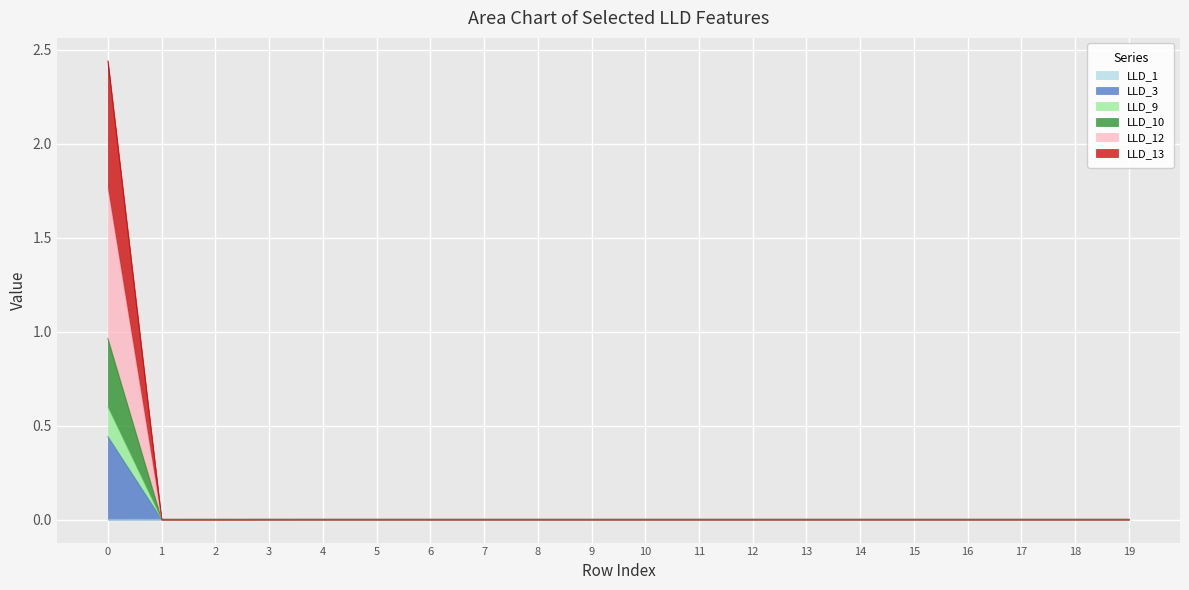

Does the chart display data point markers on the line(s)?

No